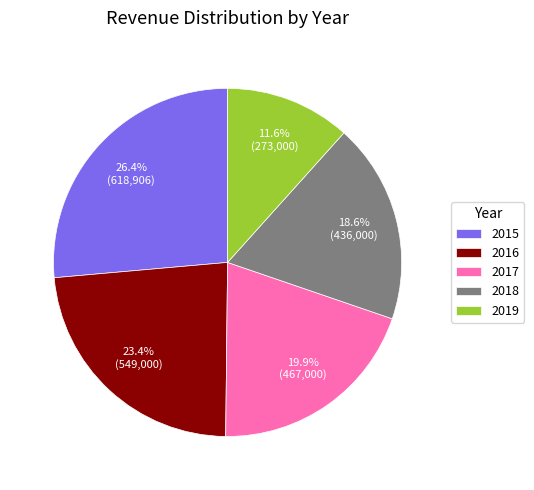

How much of the chart is everything except 2016?

76.6%